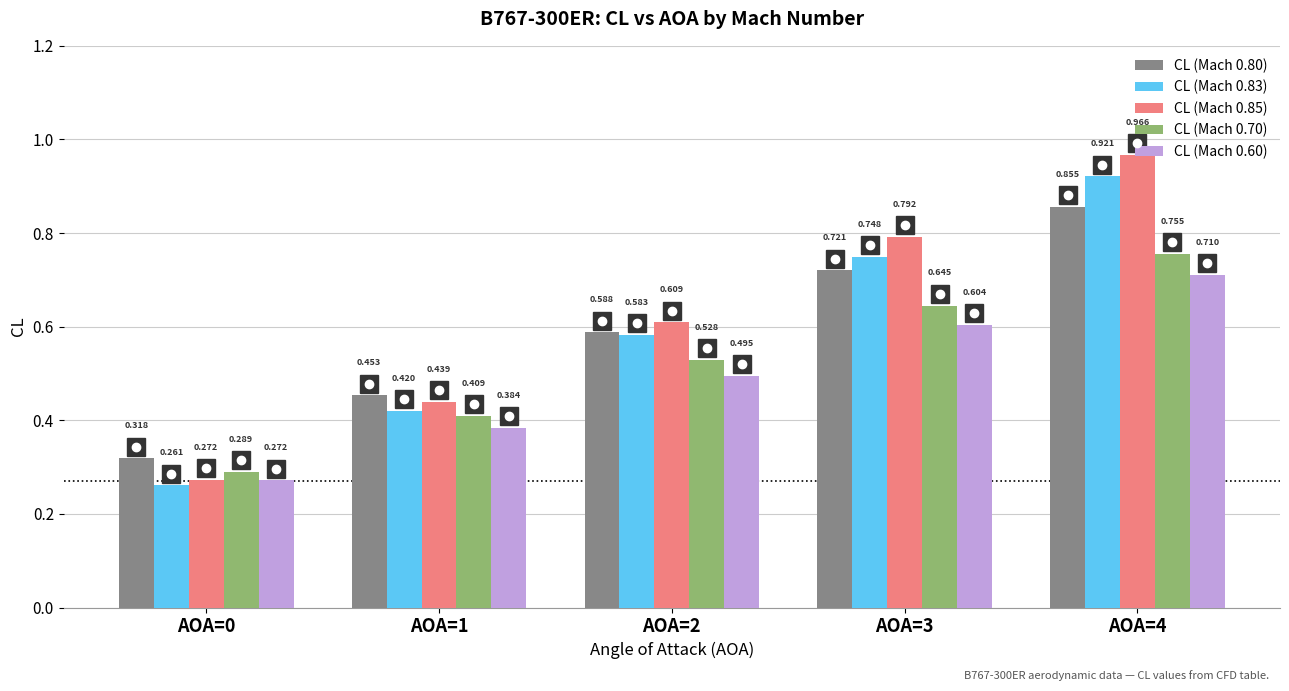

Rank the series by their maximum value, from lowest to highest.

CL (Mach 0.60), CL (Mach 0.70), CL (Mach 0.80), CL (Mach 0.83), CL (Mach 0.85)